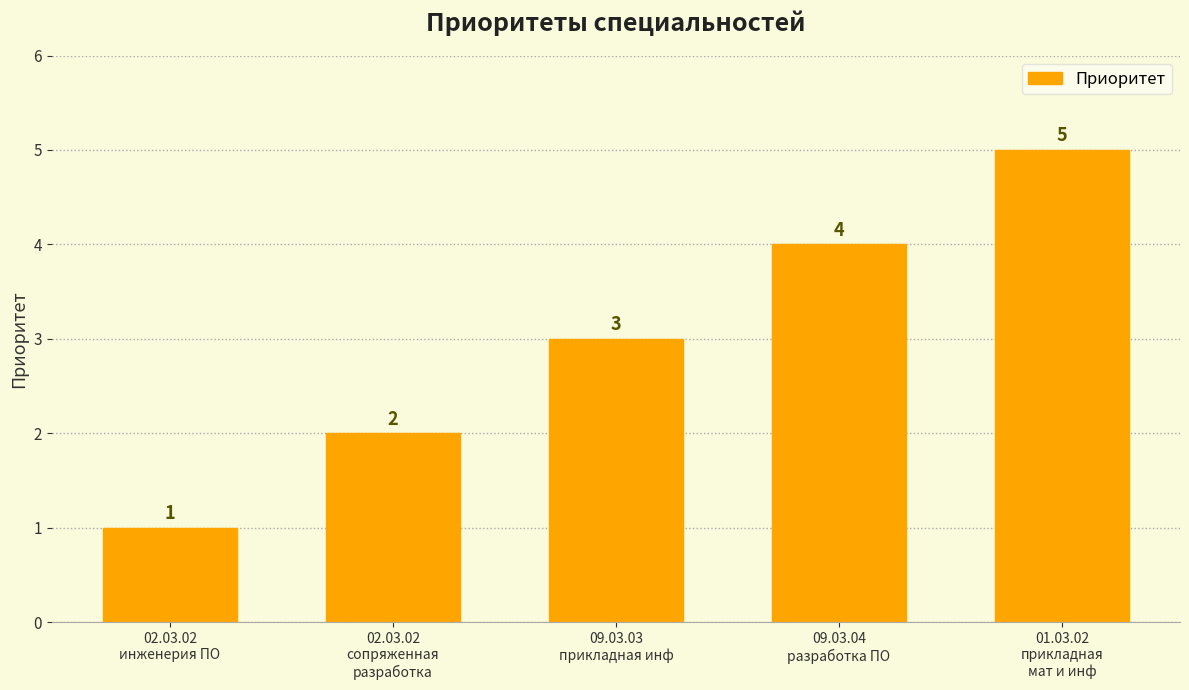

What value does the data have at 02.03.02
инженерия ПО?

1